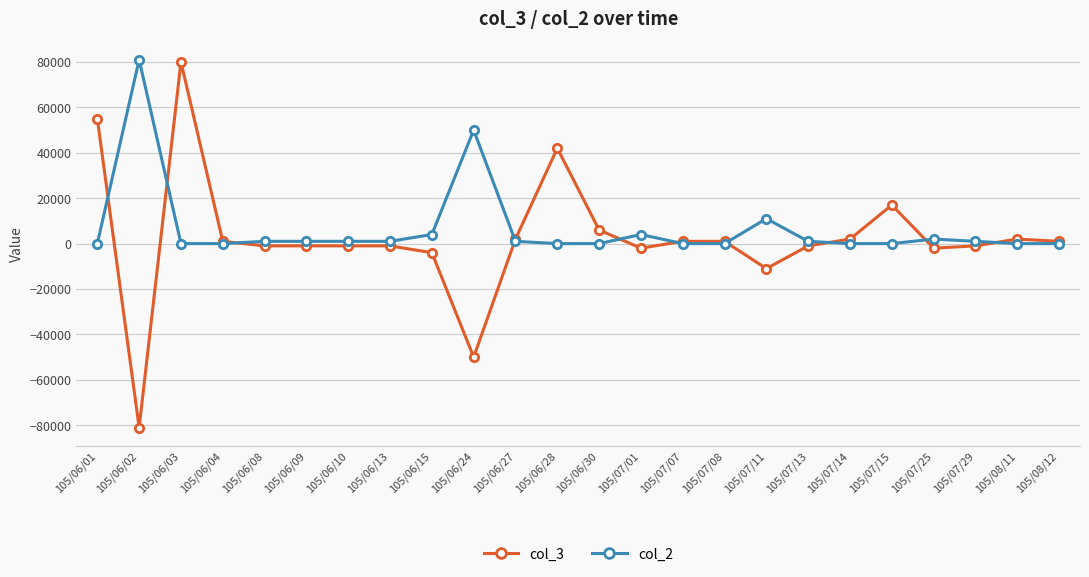

What is the difference between the highest and lowest values at 105/06/13?

2000